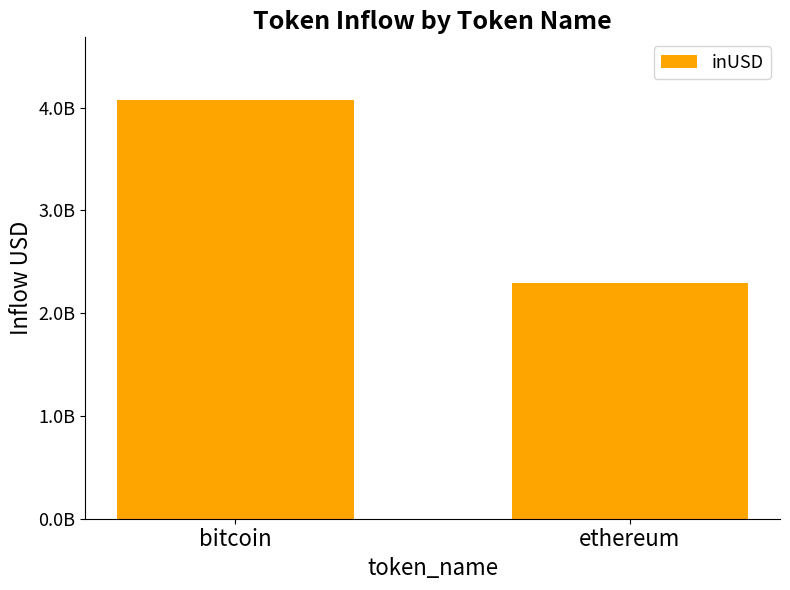

What is the label of the 2nd bar from the left?

ethereum